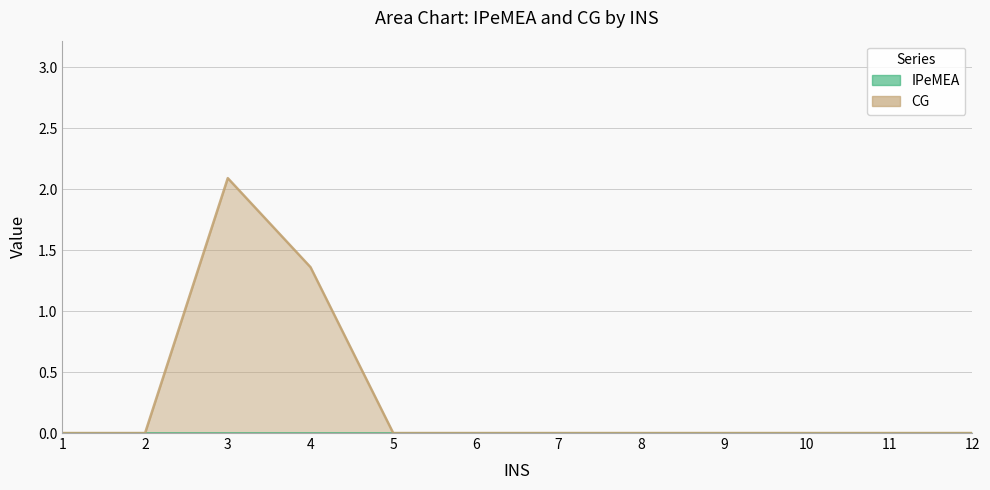

Is it true that the value at 3 is 3.7?

False